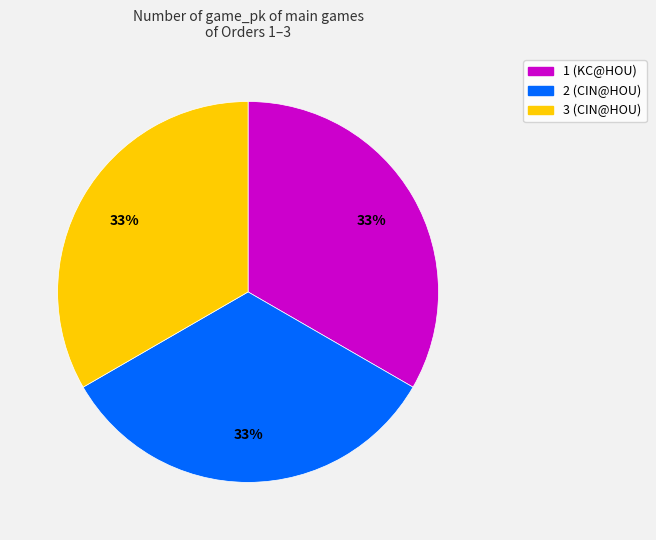

Is the sum of 3 (CIN@HOU) and 2 (CIN@HOU) greater than half?

Yes